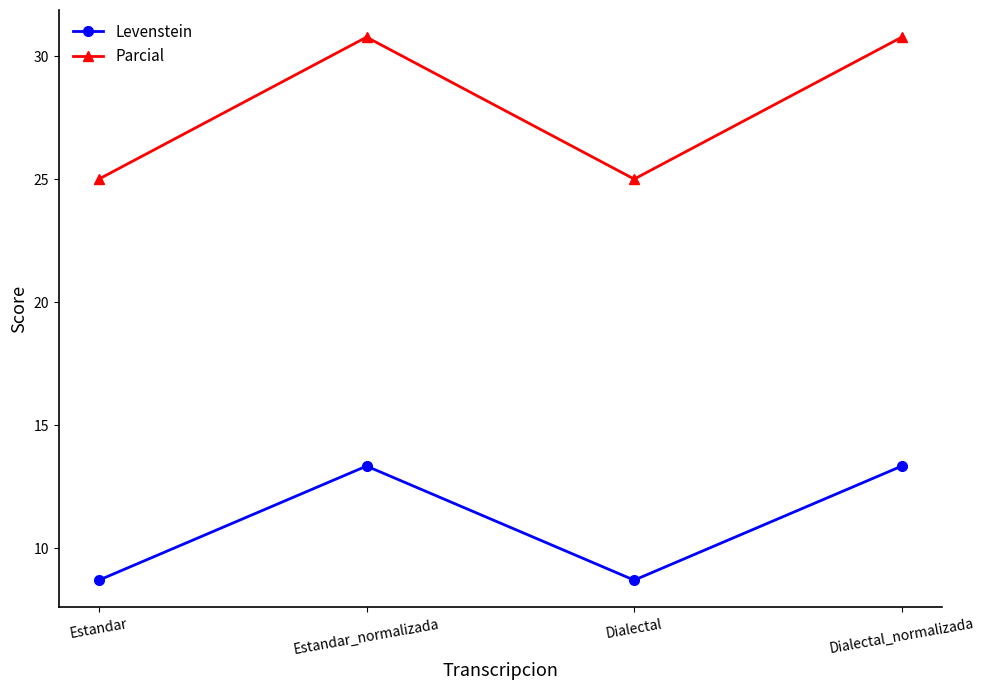

Reading left to right, what are all the values shown in this chart?

Levenstein: 8.7	13.3	8.7	13.3
Parcial: 25.0	30.8	25.0	30.8